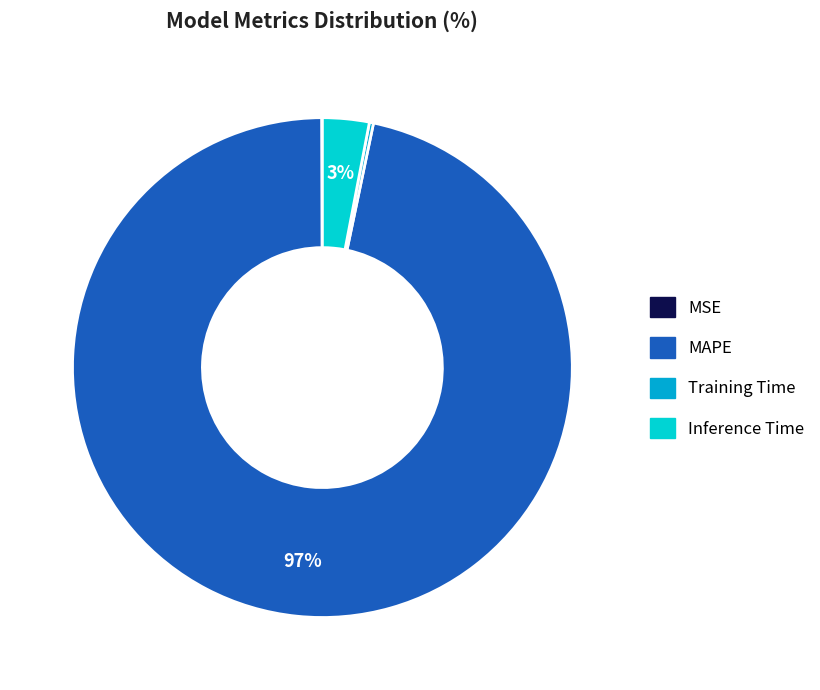

To the nearest percent, what is the average slice percentage?

25%